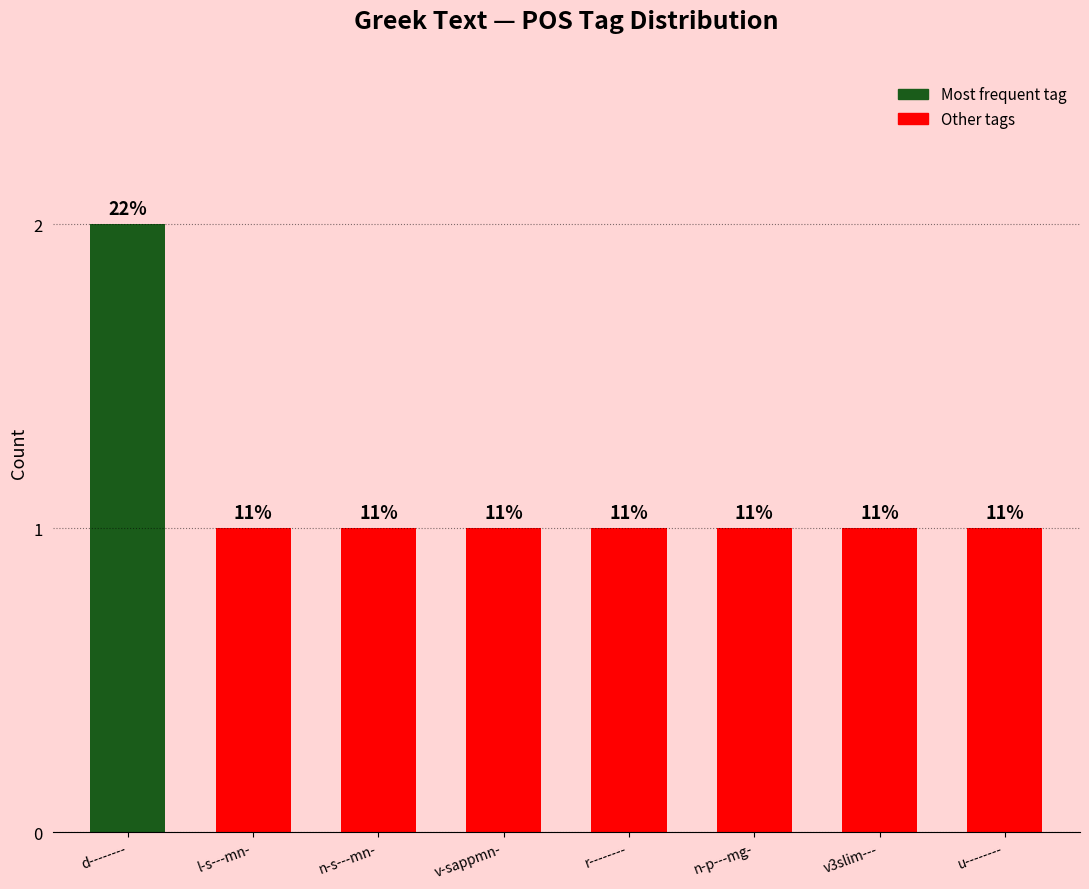

Is it true that the value at r-------- is 1?

True